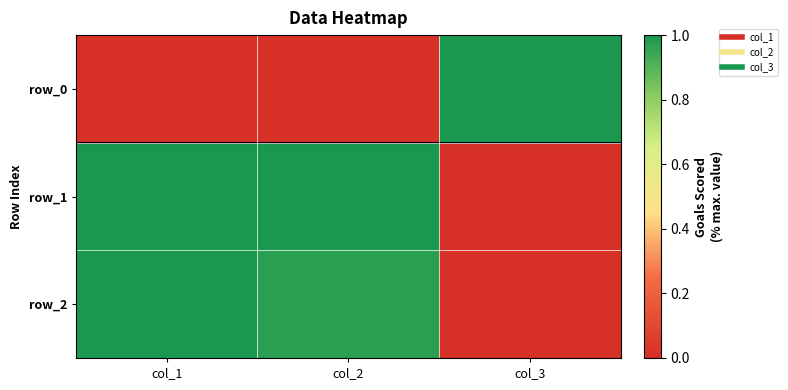

The row_1 series shows 0.4 at col_2. True or false?

False